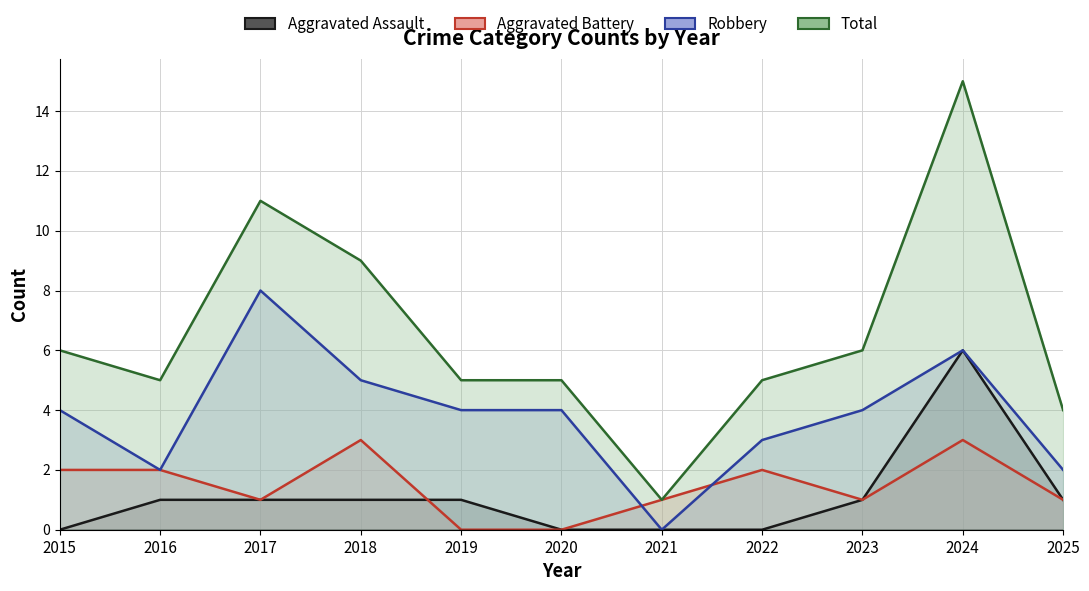

How many lines are shown in the chart?

4